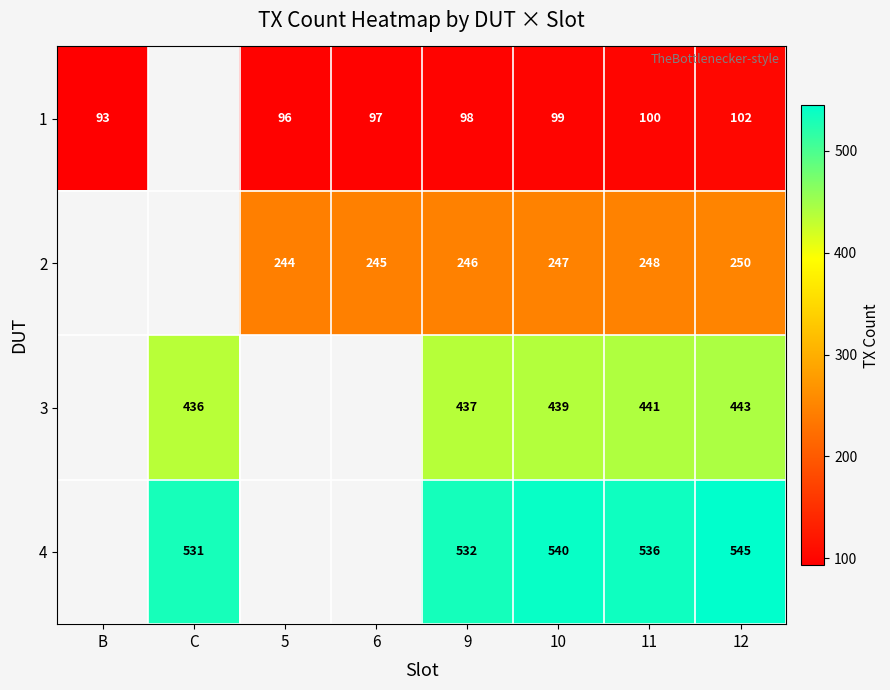

Is it true that 1 equals 66.5 at 10?

False